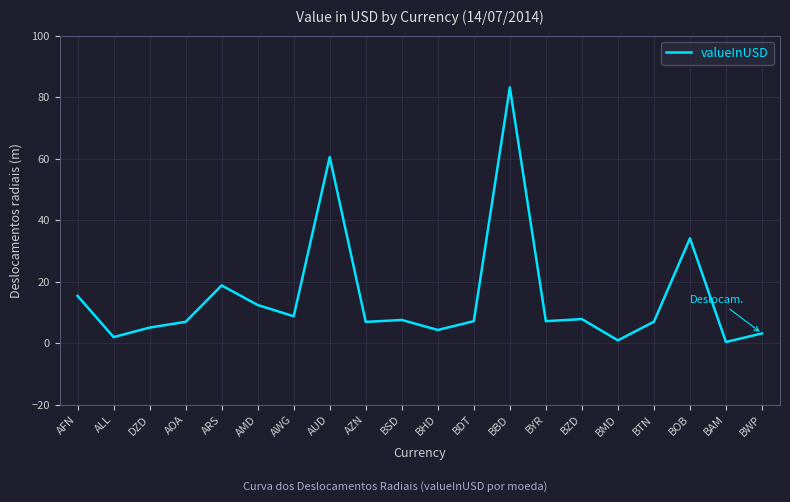

At which category does the chart reach its peak across all series?

BBD